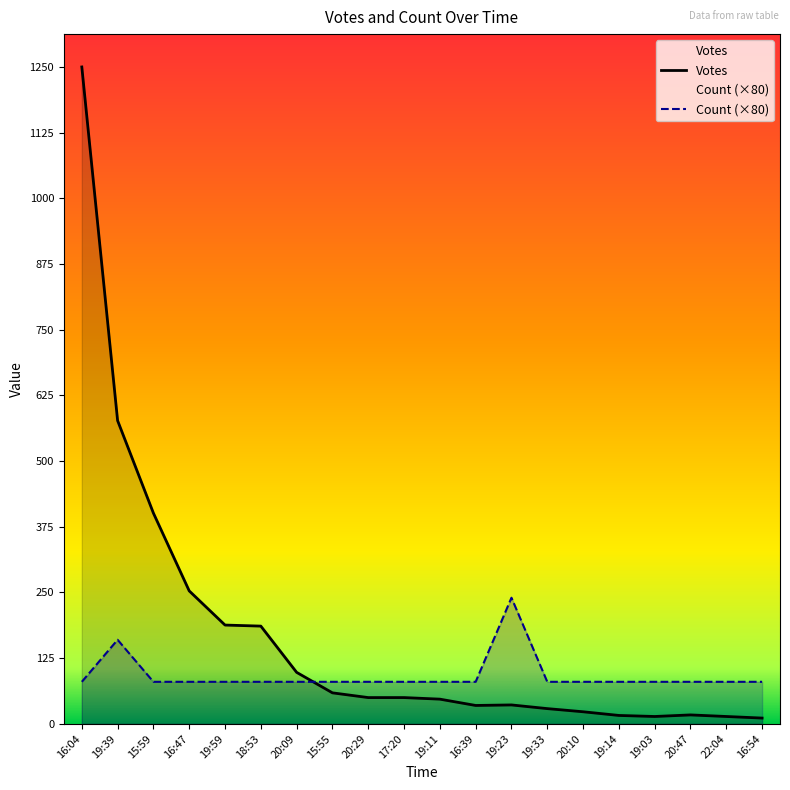

Rank the series at 18:53 from highest to lowest value.

Votes, Count (×80)